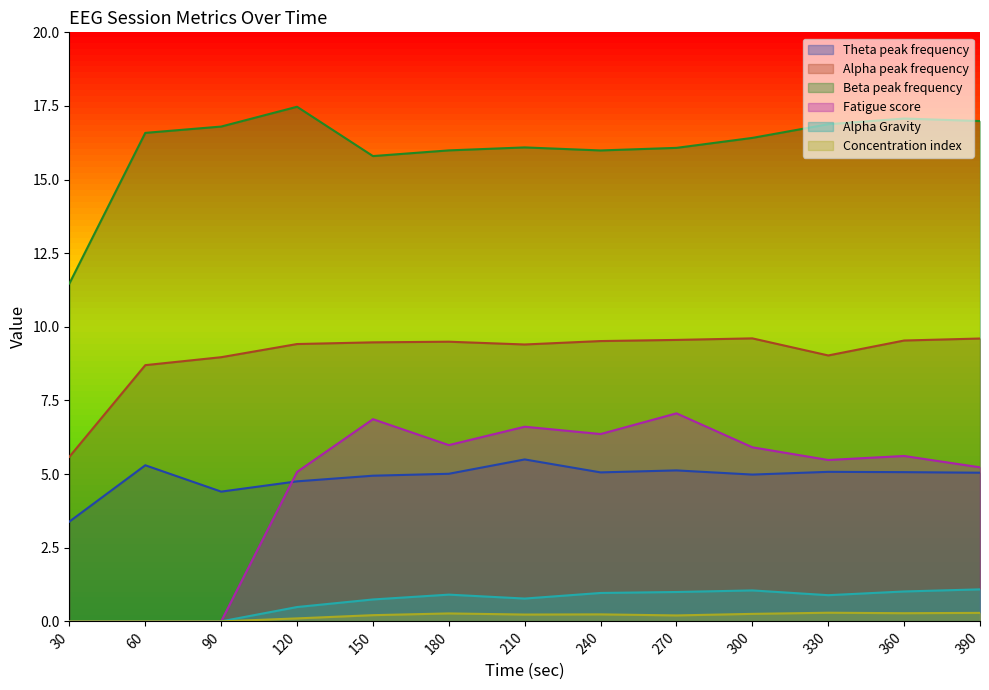

What are all the series names shown in the legend?

Theta peak frequency, Alpha peak frequency, Beta peak frequency, Fatigue score, Alpha Gravity, Concentration index